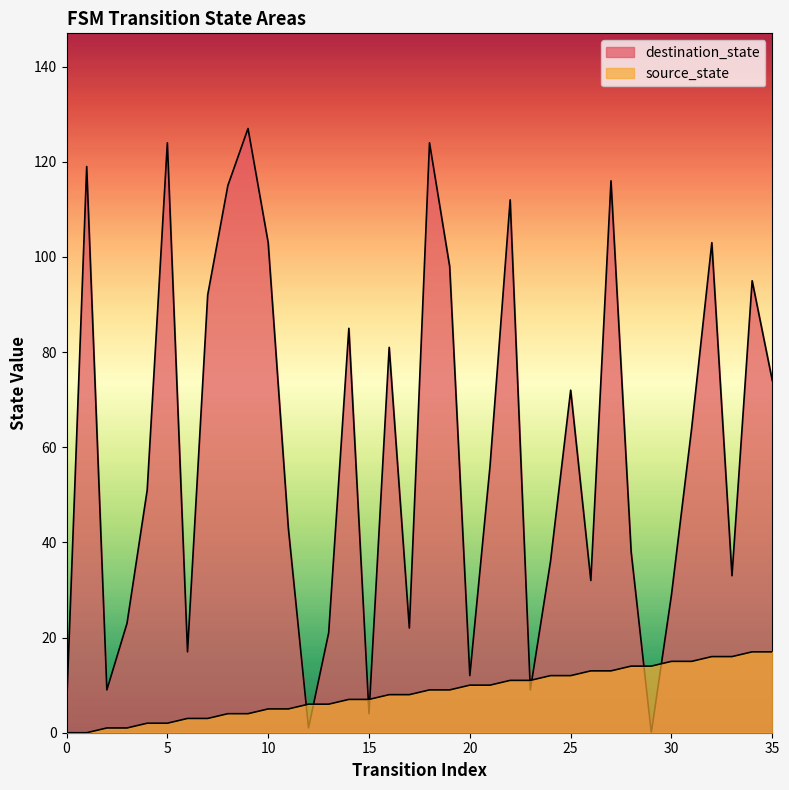

True or false: destination_state and source_state intersect in this chart.

True